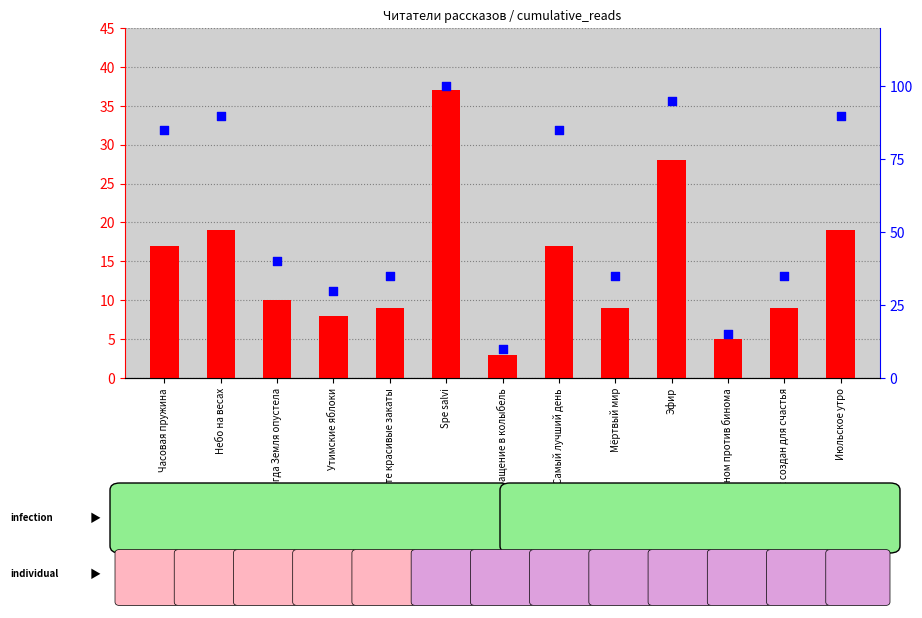

Is the value of count at Небо на весах greater than the value of percentile rank within the sample at Мёртвый мир?

No